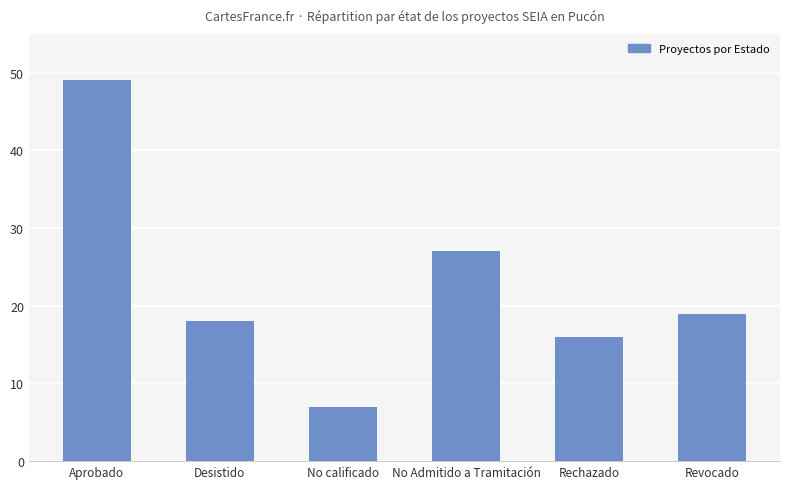

What is the smallest value displayed?

7